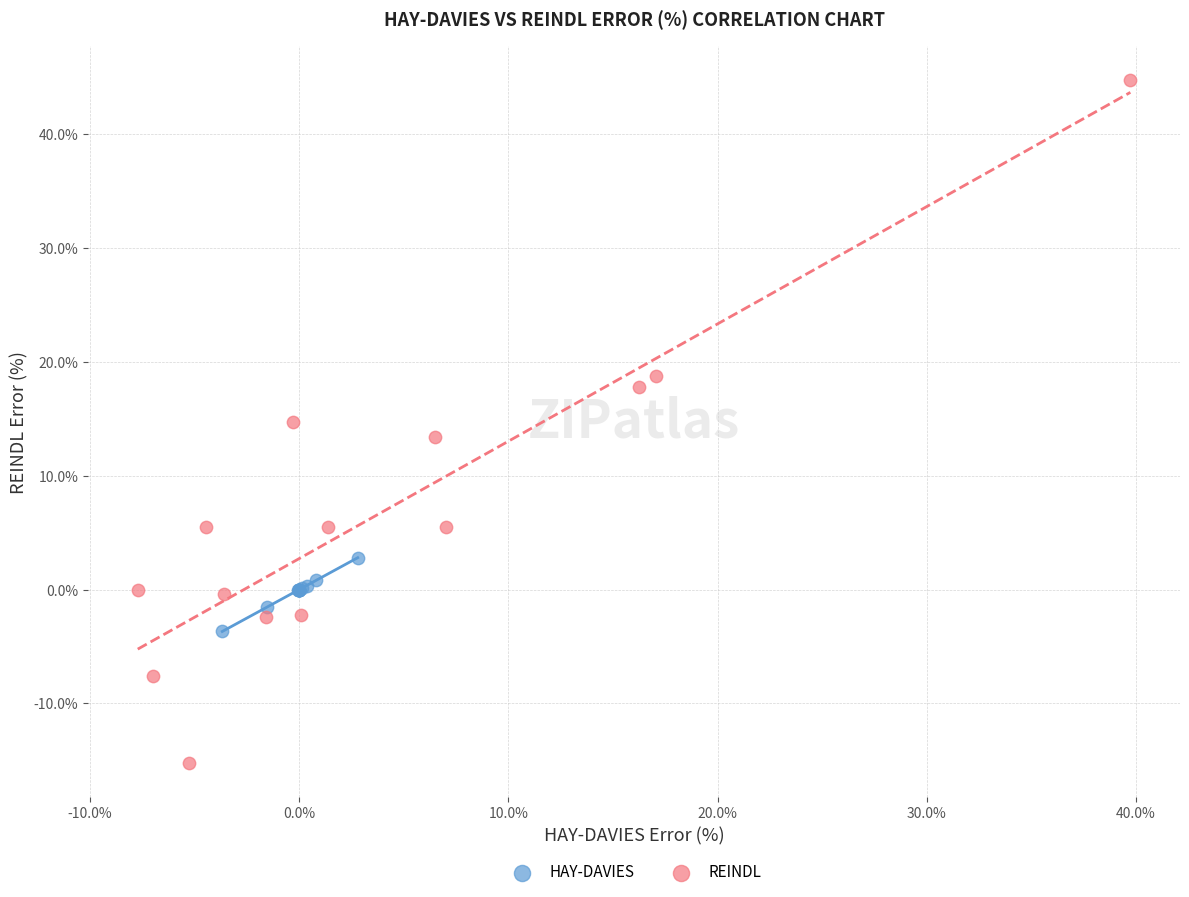

Which series reaches the minimum Y coordinate?

REINDL